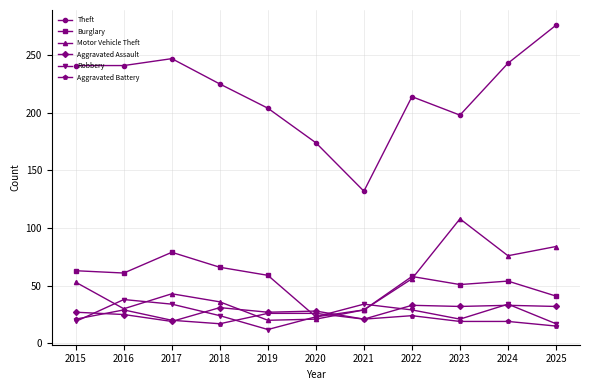

Is the value of Burglary at 2021 greater than the value of Theft at 2025?

No